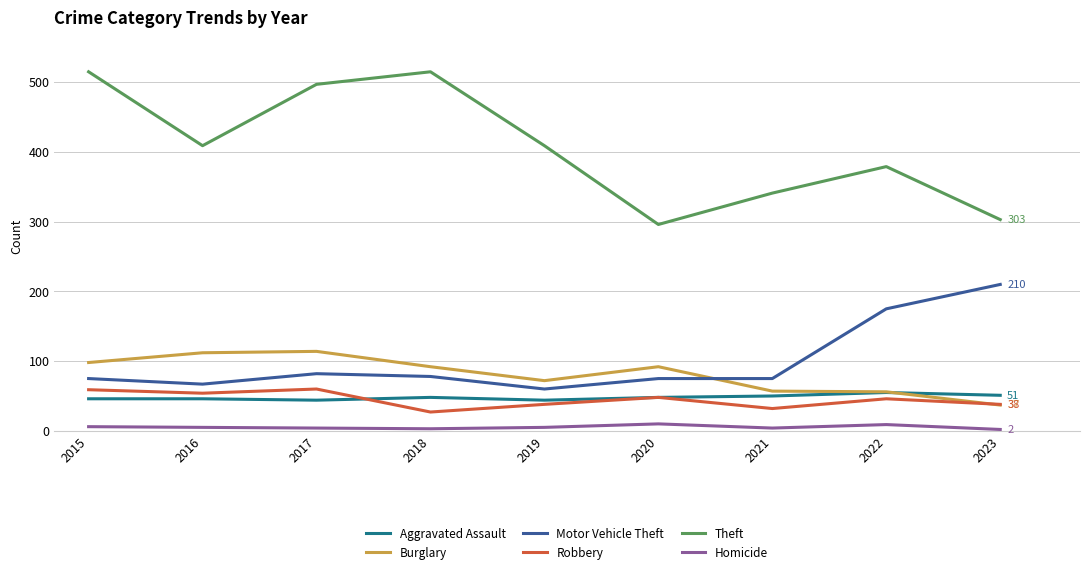

Which series has the largest total across all categories?

Theft